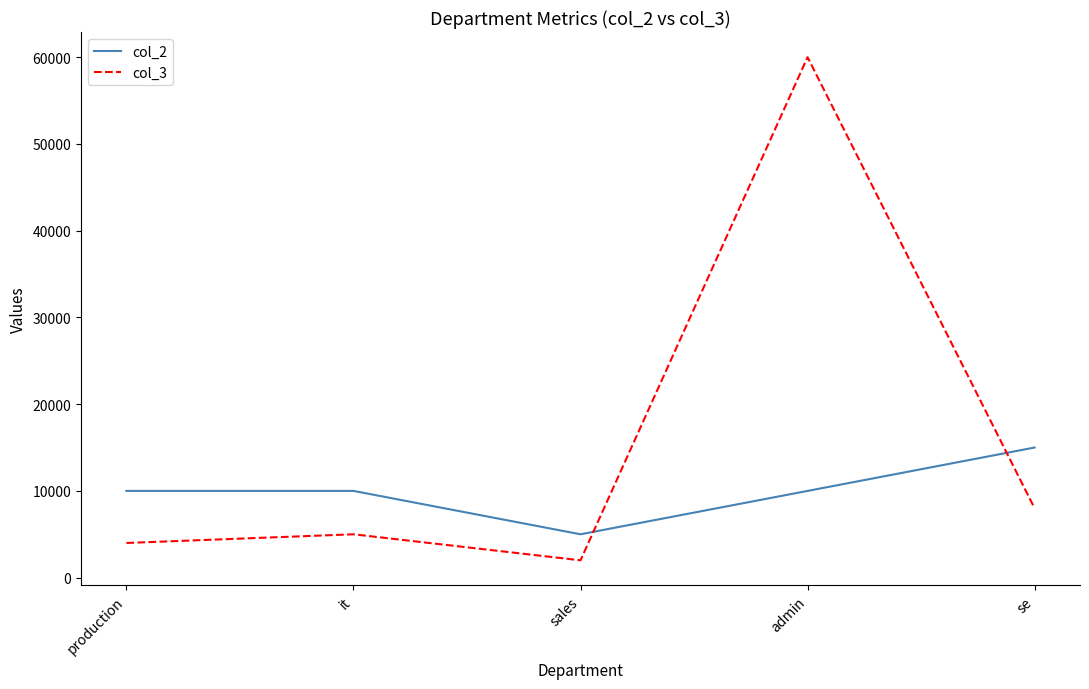

Which series has the widest spread of values?

col_3